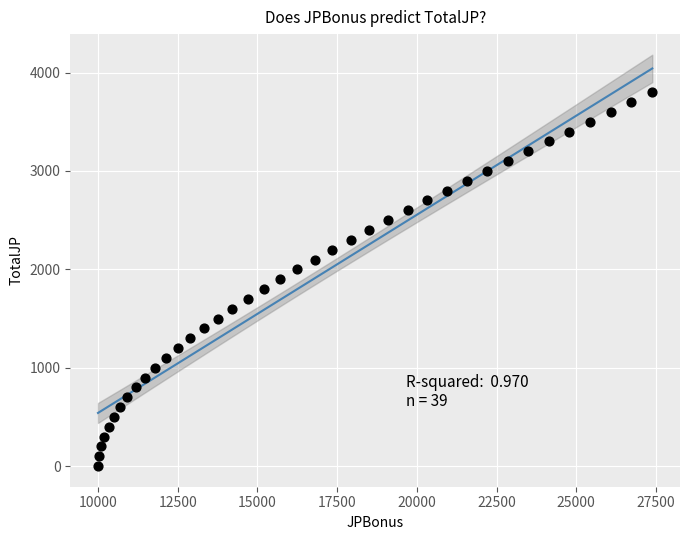

What is the range of Y values (max minus min)?

3800